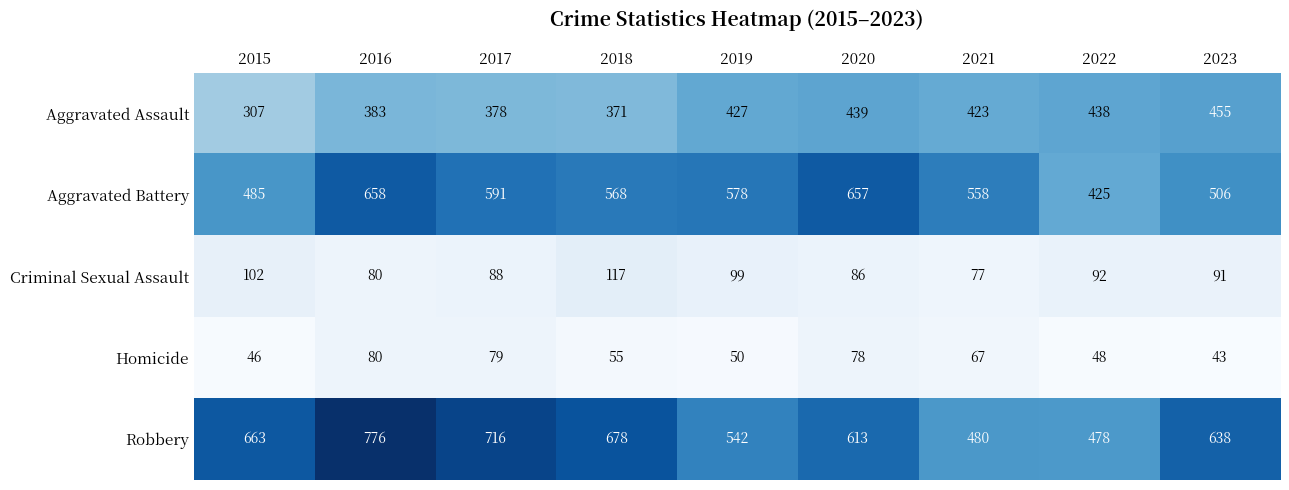

True or false: Aggravated Assault has a value of 196 at 2016.

False